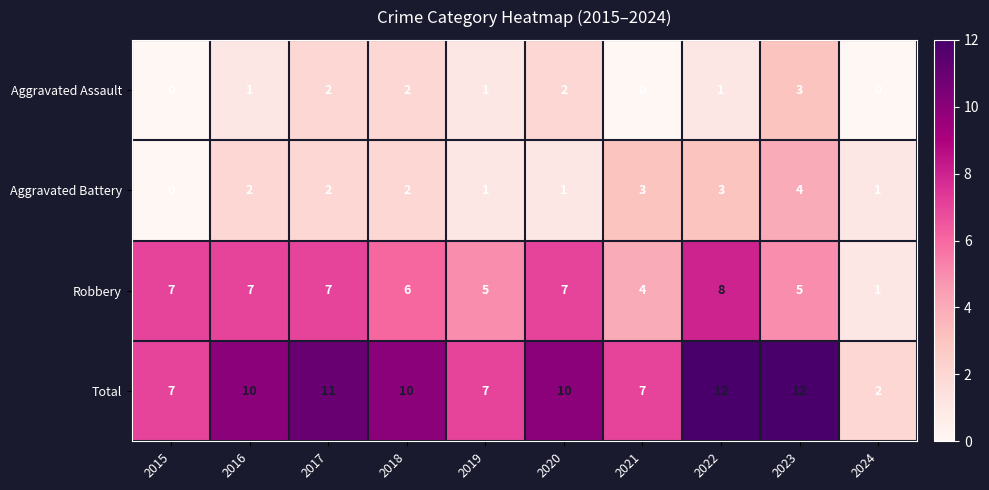

True or false: Aggravated Battery has a value of 3 at 2017.

False